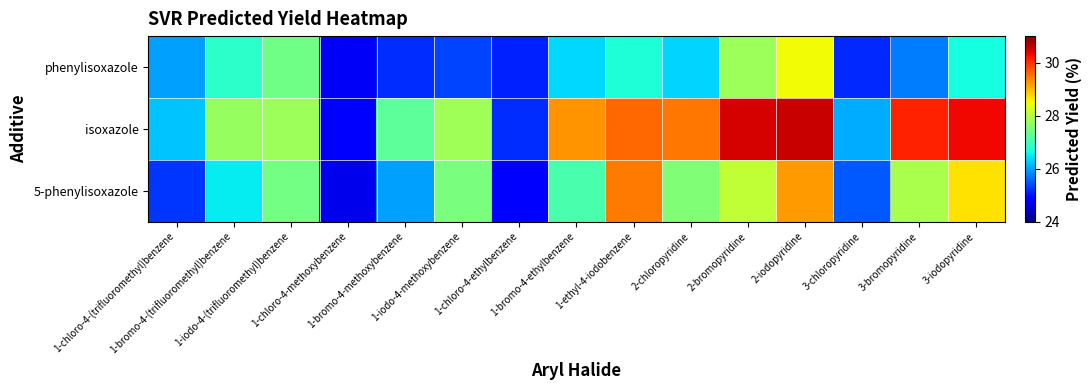

At which category is the sum across all series the highest?

2-iodopyridine